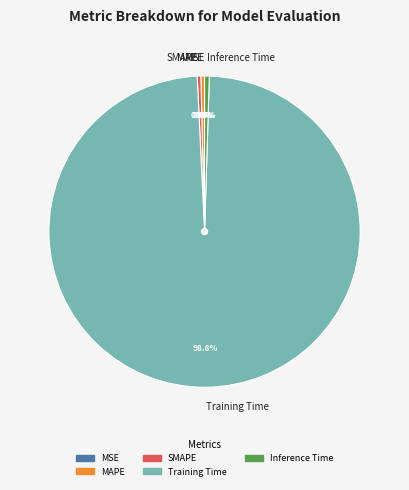

Which slice is the largest?

Training Time